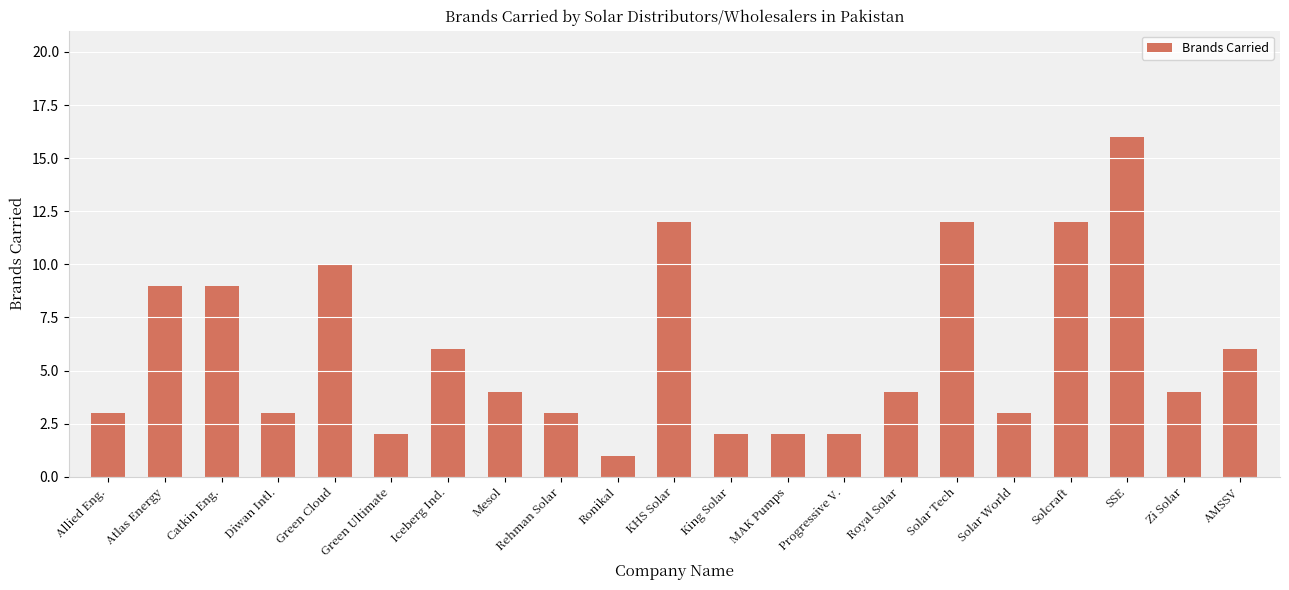

Reading right to left, what are all the values shown in this chart?

AMSSV=6	Zi Solar=4	SSE=16	Solcraft=12	Solar World=3	Solar Tech=12	Royal Solar=4	Progressive V.=2	MAK Pumps=2	King Solar=2	KHS Solar=12	Ronikal=1	Rehman Solar=3	Mesol=4	Iceberg Ind.=6	Green Ultimate=2	Green Cloud=10	Diwan Intl.=3	Catkin Eng.=9	Atlas Energy=9	Allied Eng.=3